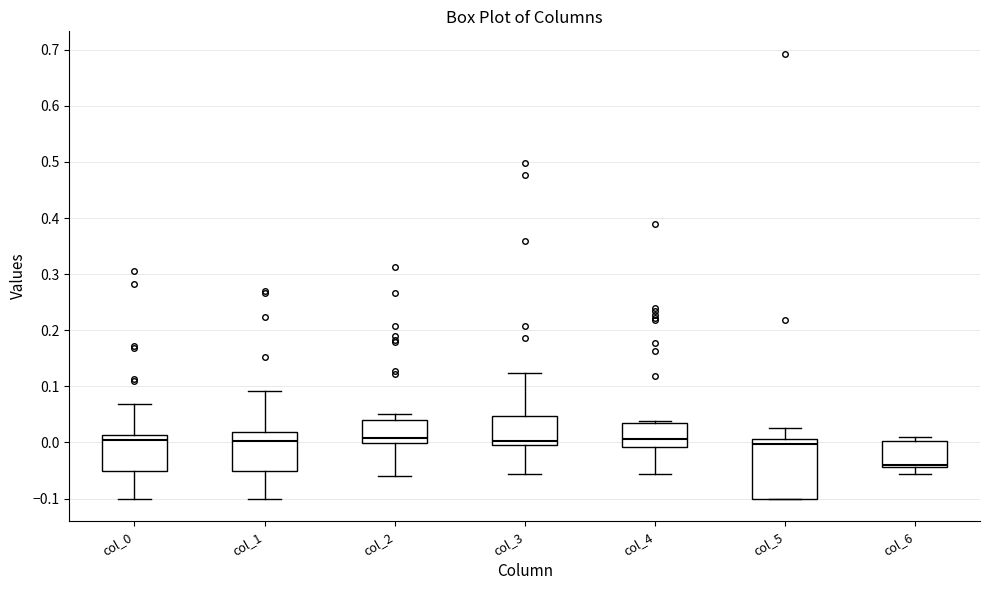

Where is the lower edge of the box for col_5 on the y-axis? The values are not printed on the chart, so give them approximately, as read against the axis.

-0.10